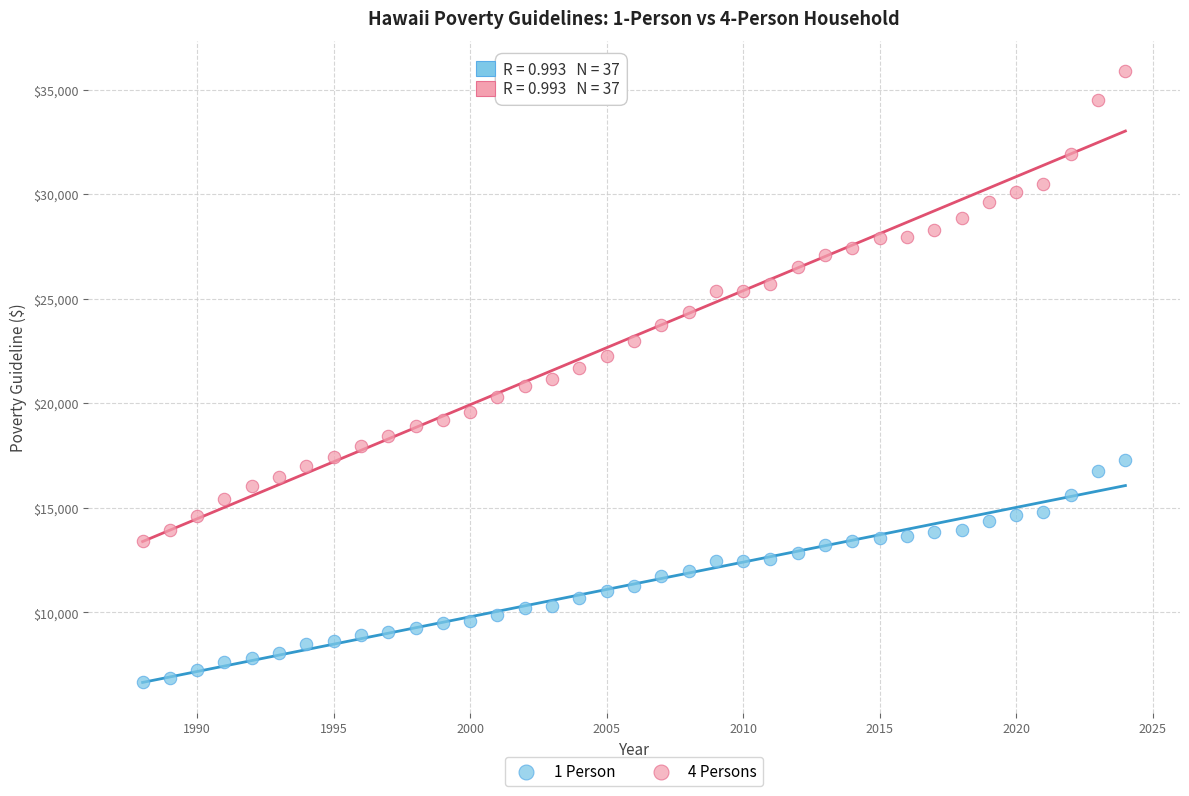

Which series has the largest Y range (max minus min)?

4 Persons